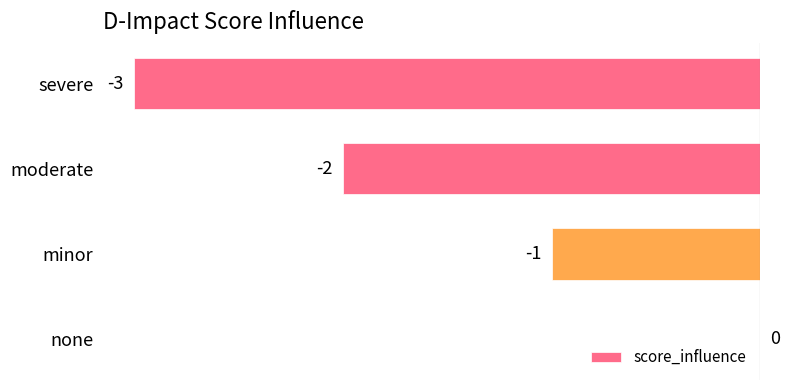

What is the sum of all values?

-6